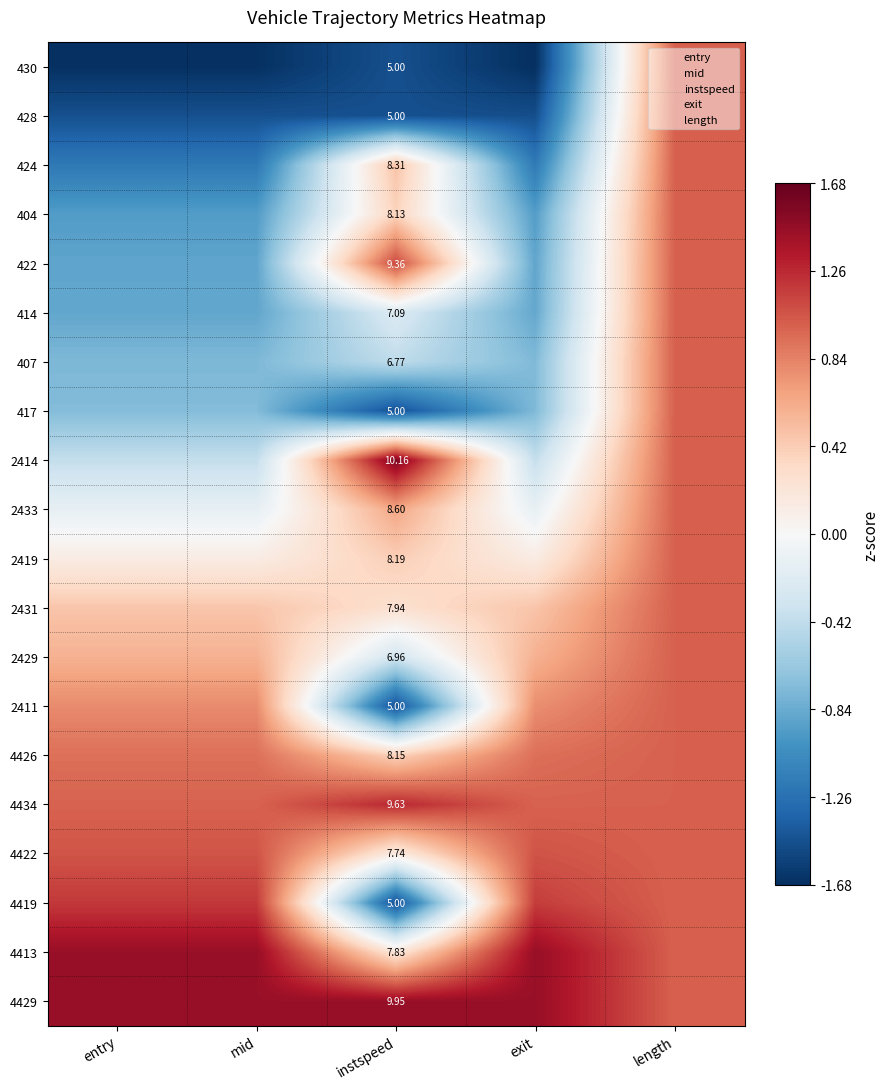

How many data points in 430 are above -1?

1